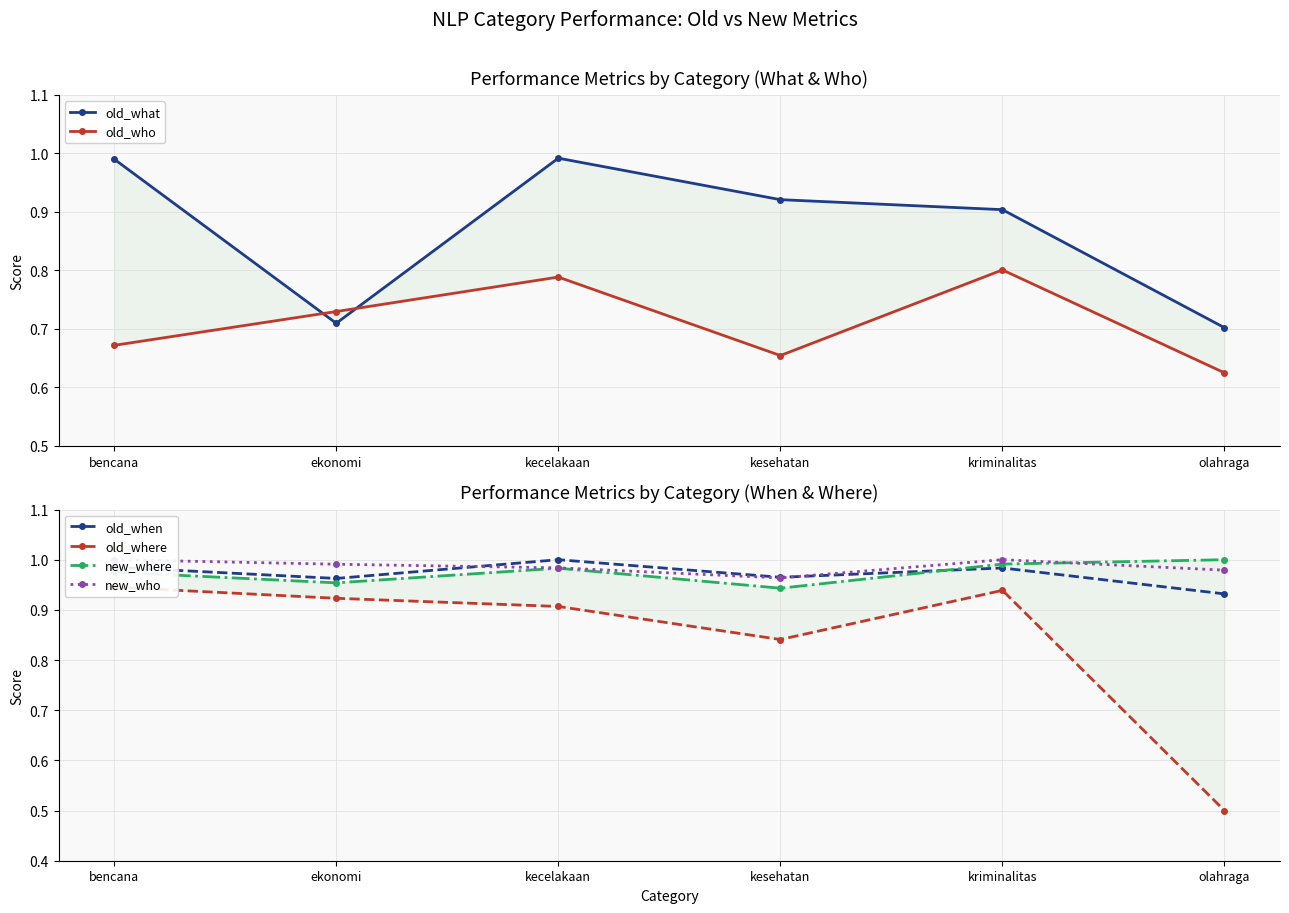

Rank the series at kecelakaan from lowest to highest value.

old_who, old_where, new_where, new_who, old_what, old_when